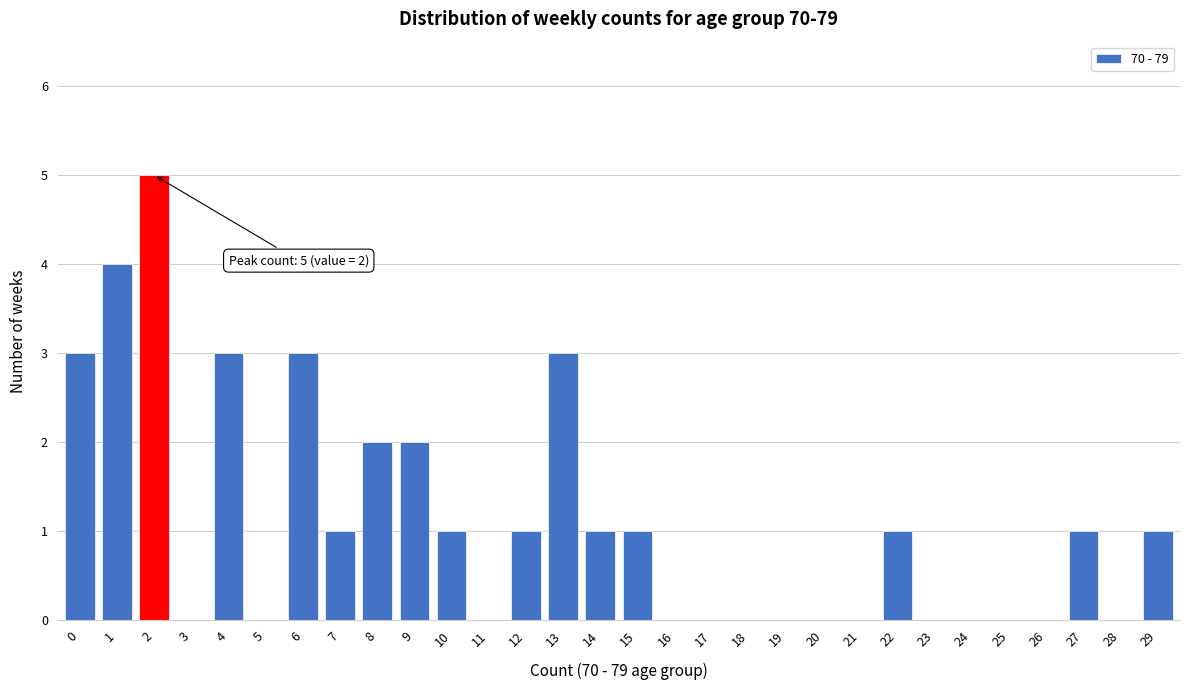

Reading left to right, what are all the values shown in this chart?

0=3	1=4	2=5	3=0	4=3	5=0	6=3	7=1	8=2	9=2	10=1	11=0	12=1	13=3	14=1	15=1	16=0	17=0	18=0	19=0	20=0	21=0	22=1	23=0	24=0	25=0	26=0	27=1	28=0	29=1